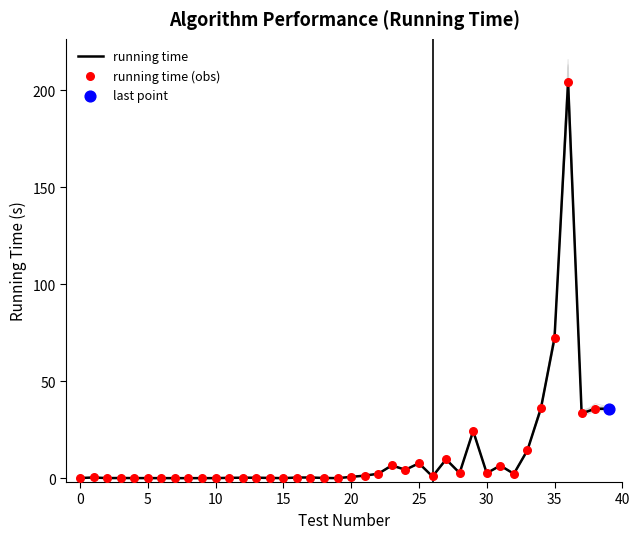

At which category is the sum across all series the highest?

36